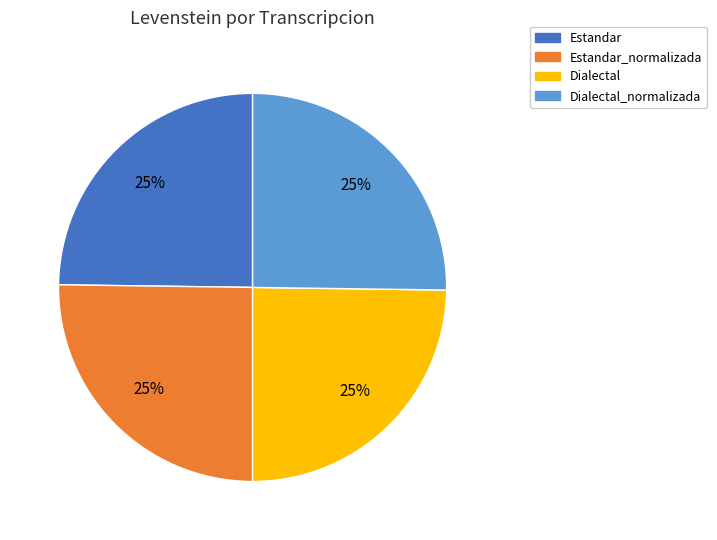

Does any single category account for the majority?

No